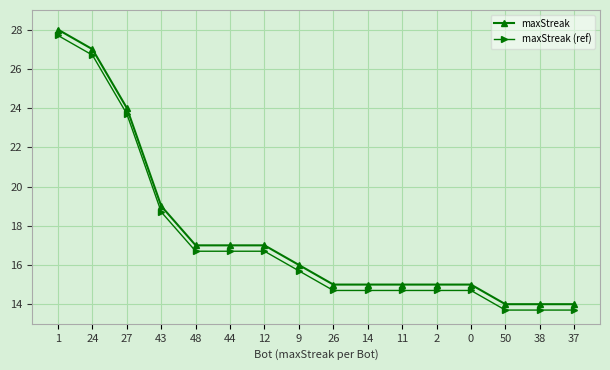

The value of maxStreak (ref) at 37 is 2.8. True or false?

False